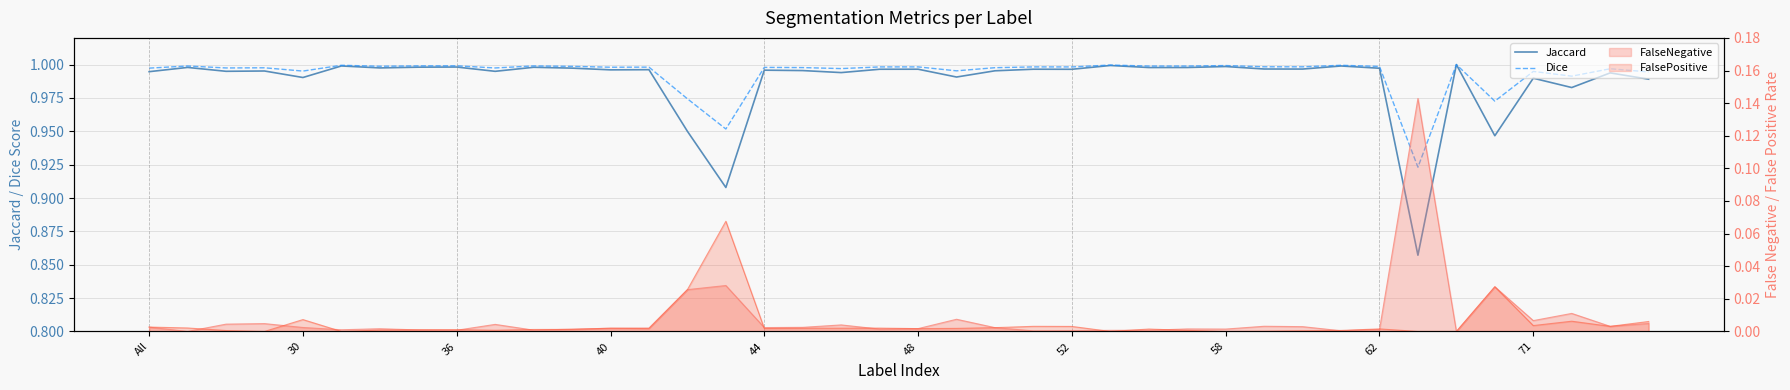

What is the smallest value displayed?

0.9